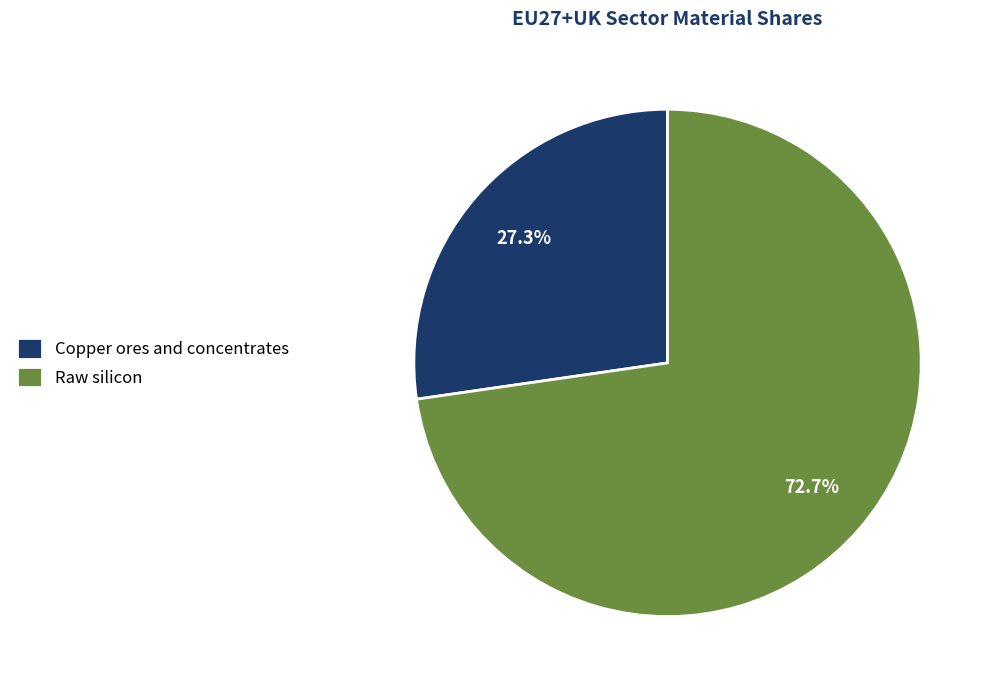

Which slice is the smallest?

Copper ores and concentrates